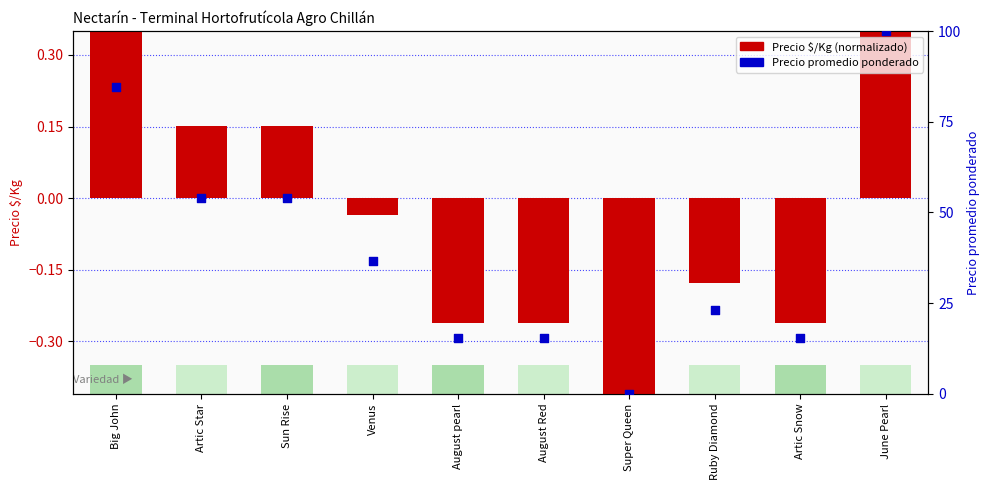

Which series has the largest Y range (max minus min)?

Precio promedio ponderado